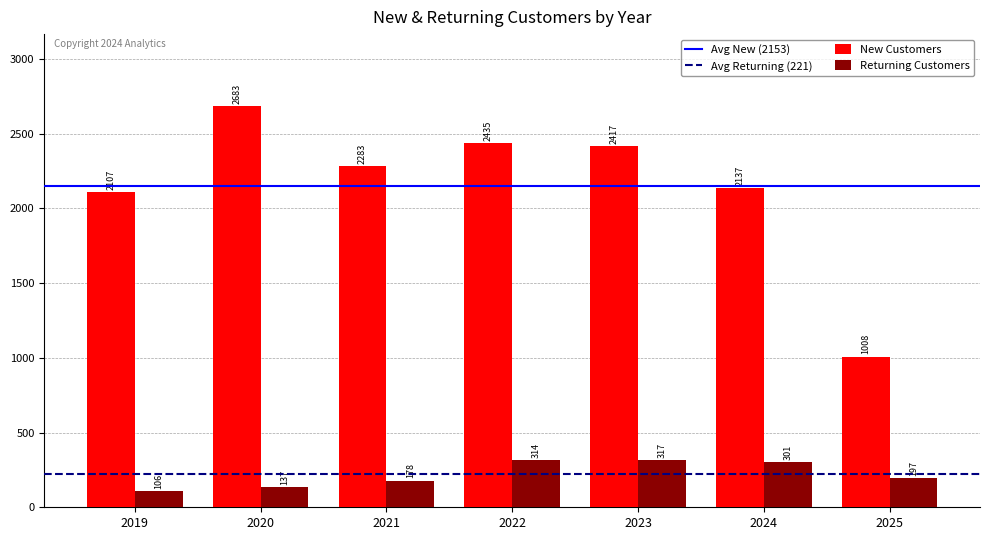

At which label does New Customers reach its minimum?

2025